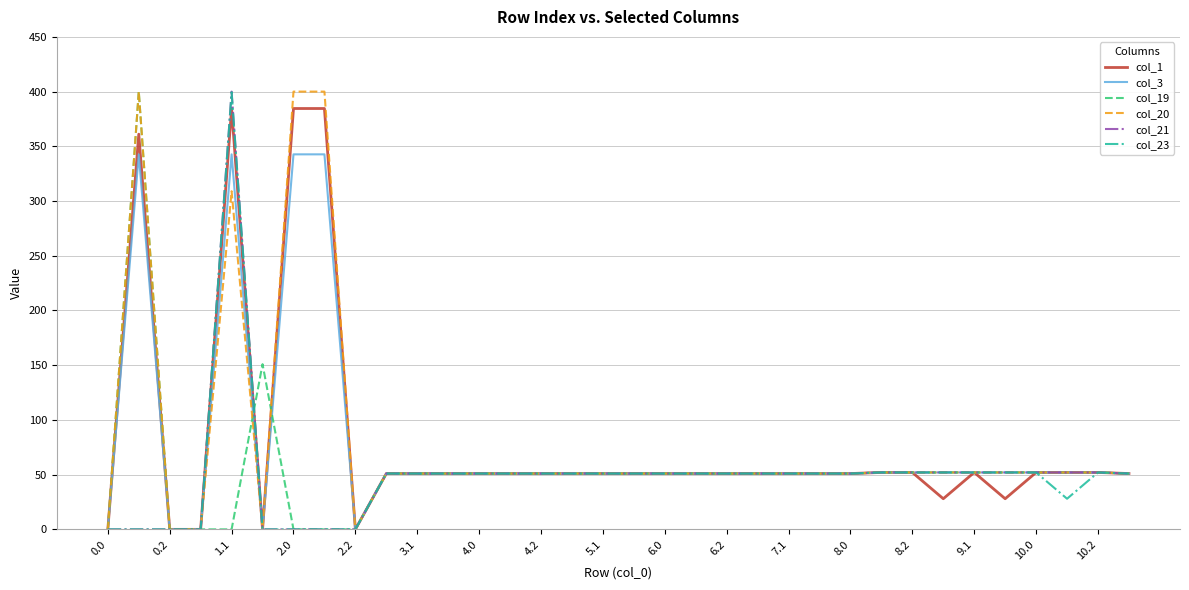

What is the maximum value for col_1?

384.6